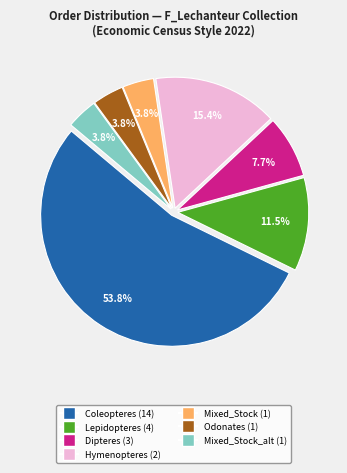

Does any single category account for the majority?

Yes